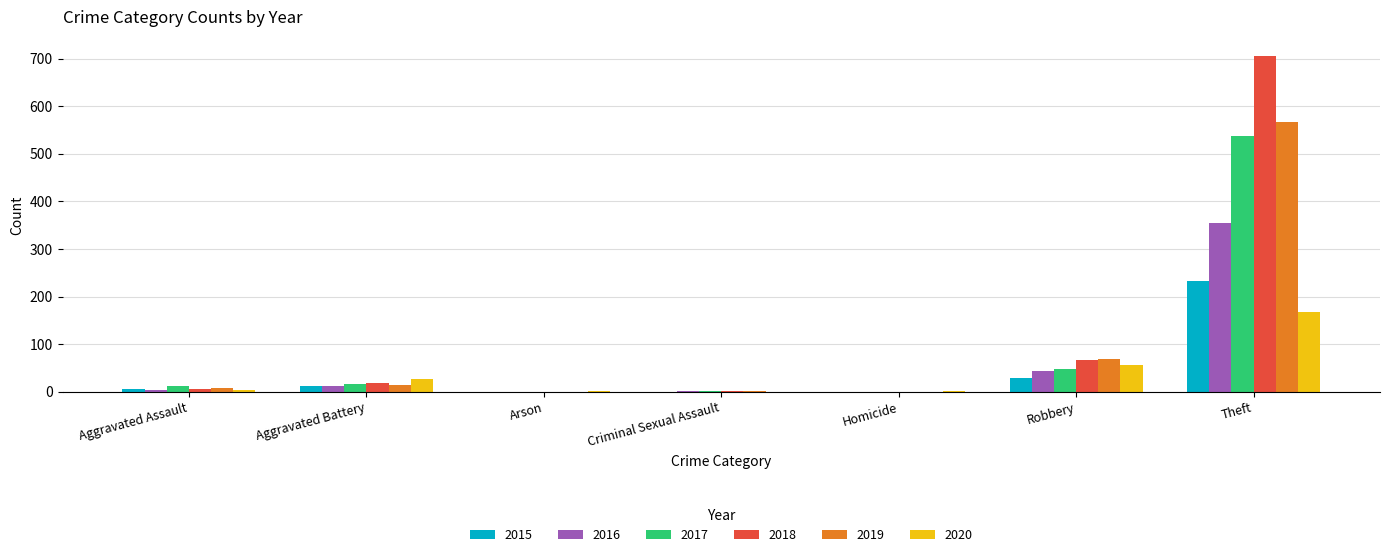

Which series has the largest total across all categories?

2018